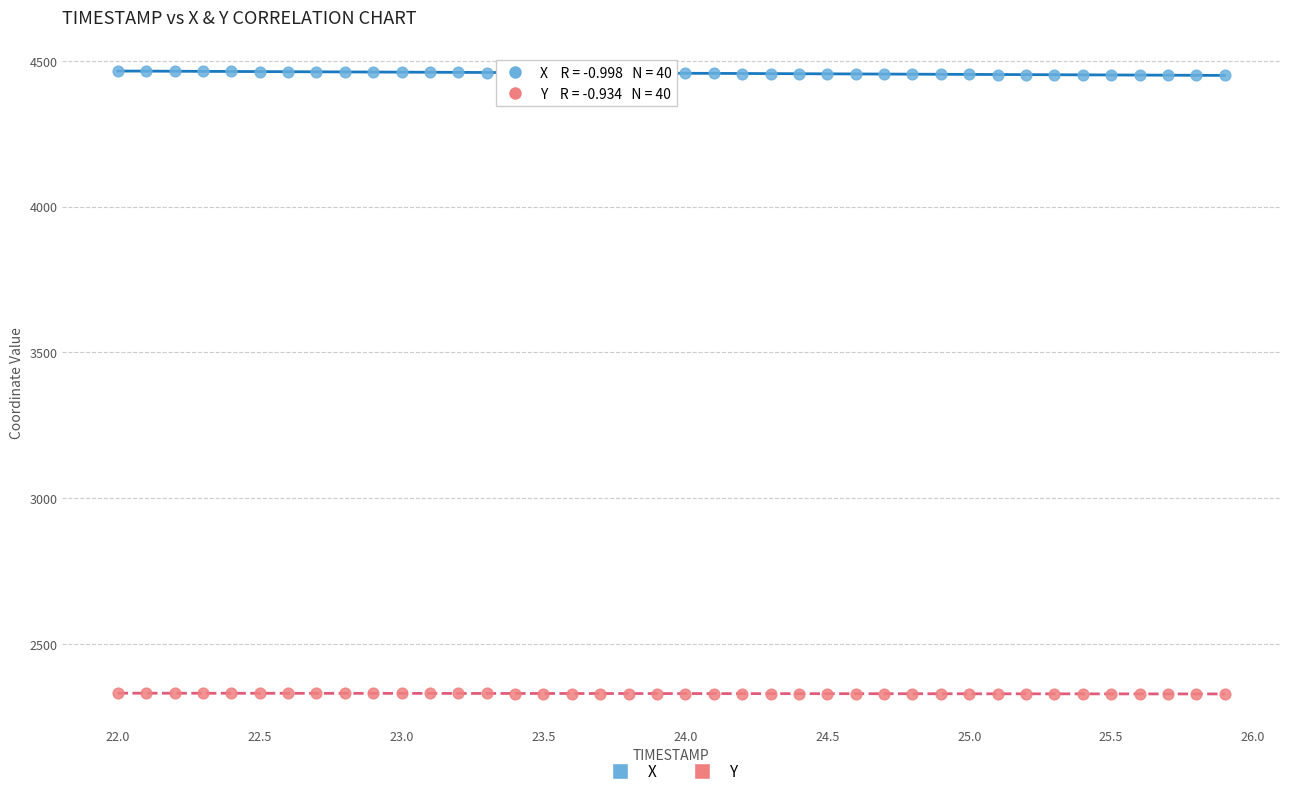

Which series contains the lowest Y value?

Y